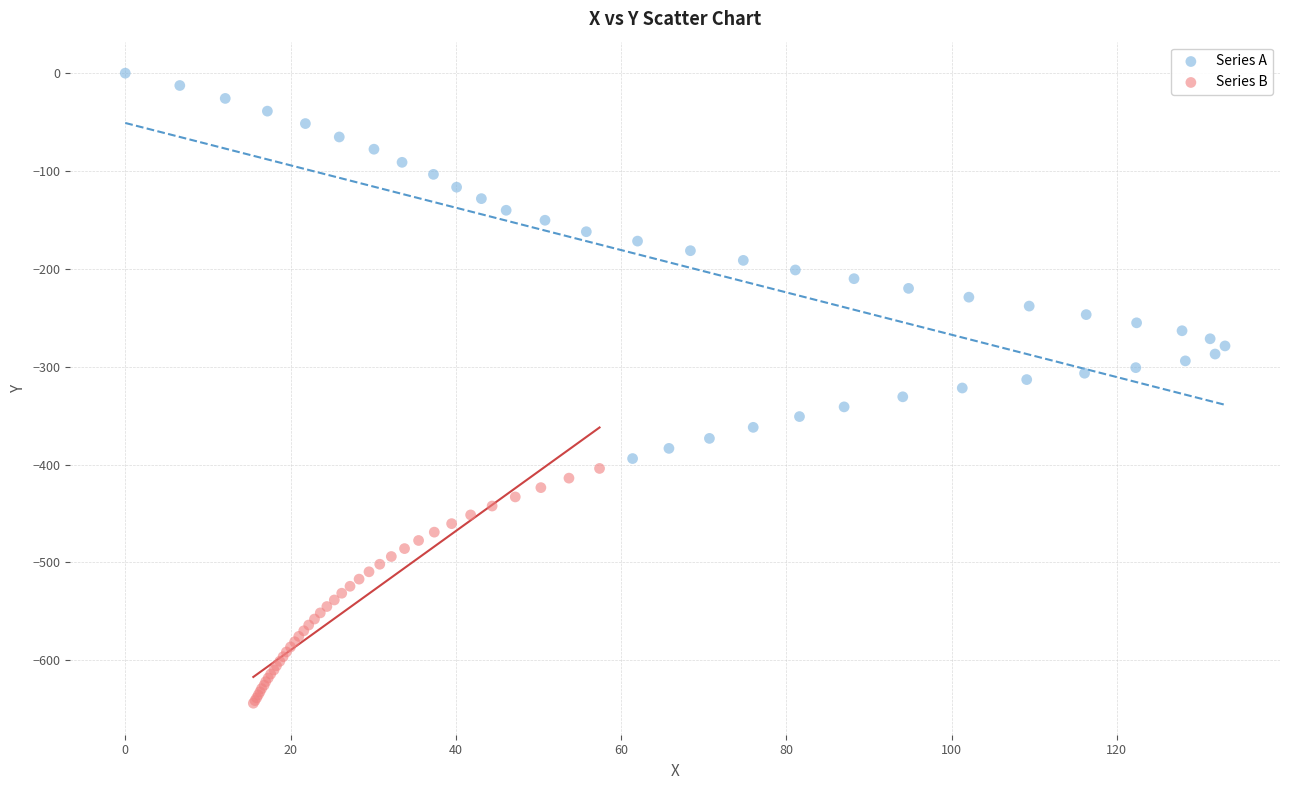

Which series contains the lowest Y value?

Series B